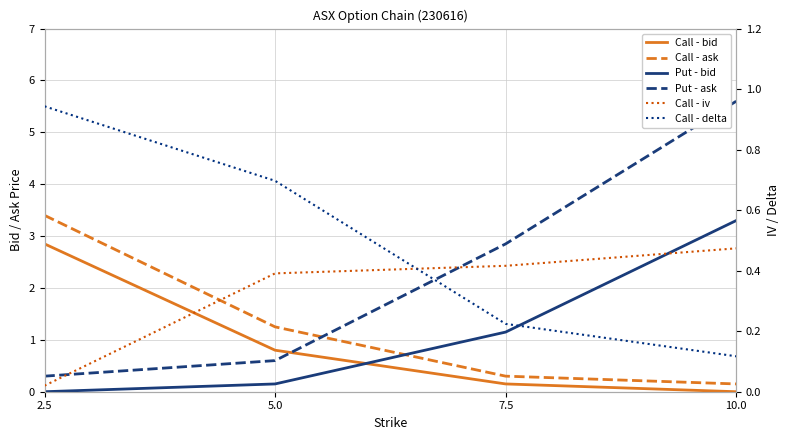

What is the value of the Call - ask point at the 1st from the left?

3.4